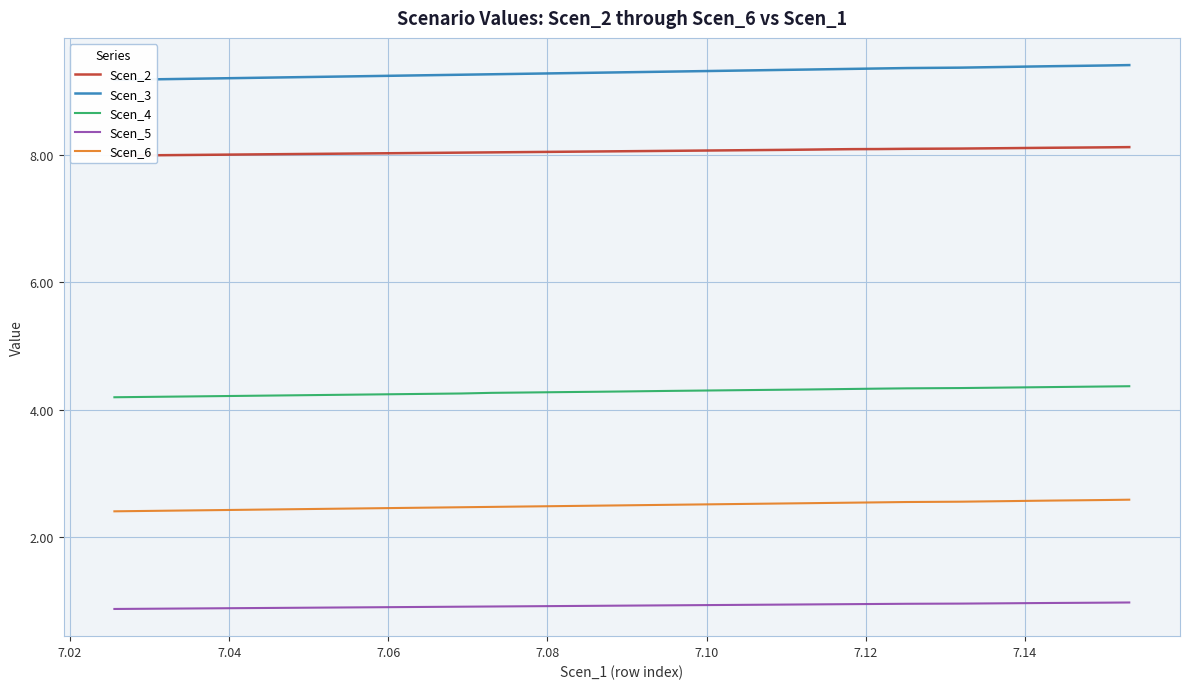

What is the maximum value for Scen_4?

4.4